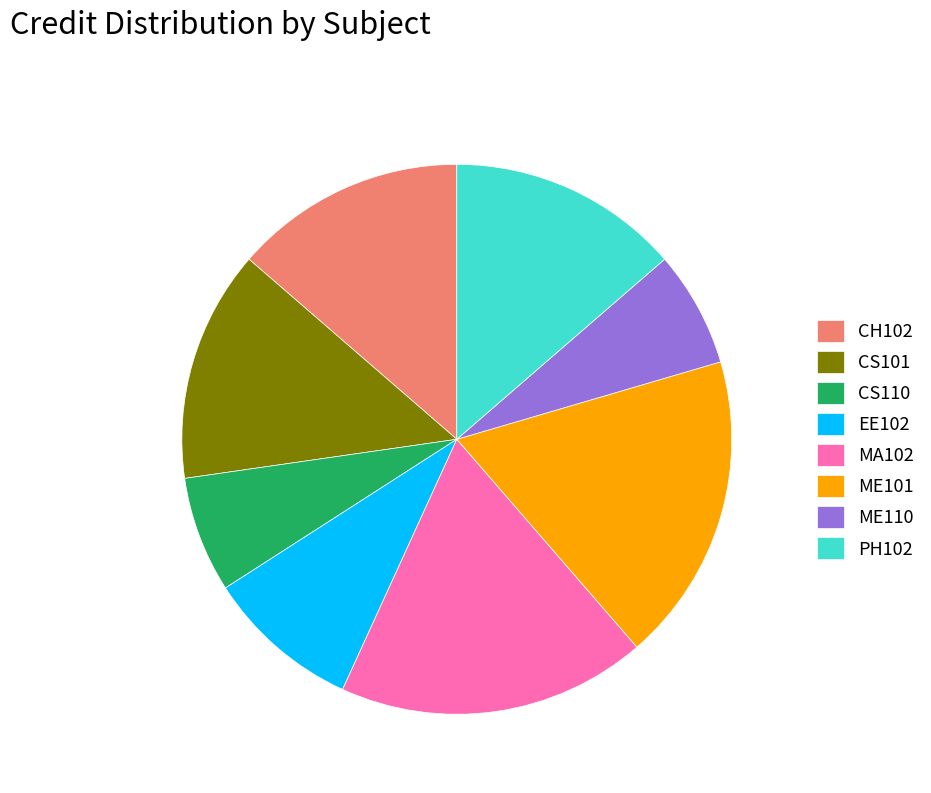

True or false: CS101 accounts for 14% of the total.

True